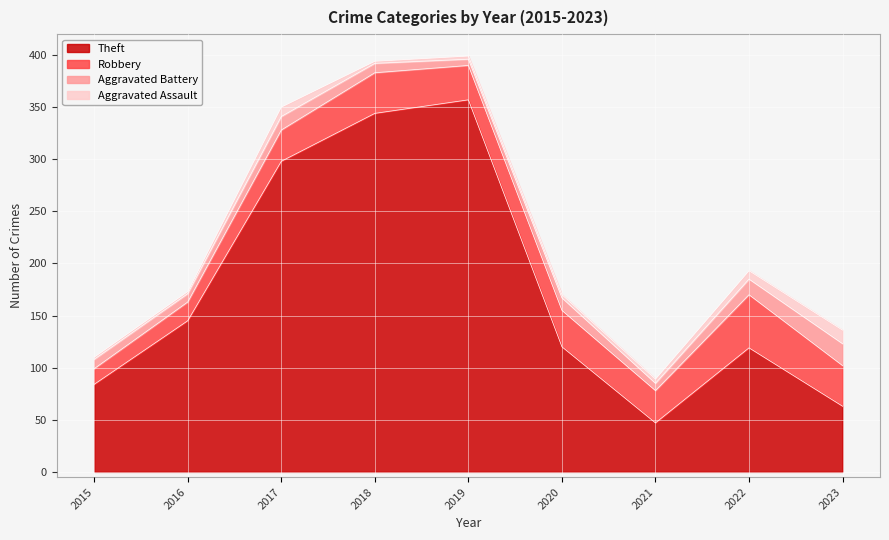

True or false: Robbery and Theft cross at least once.

False